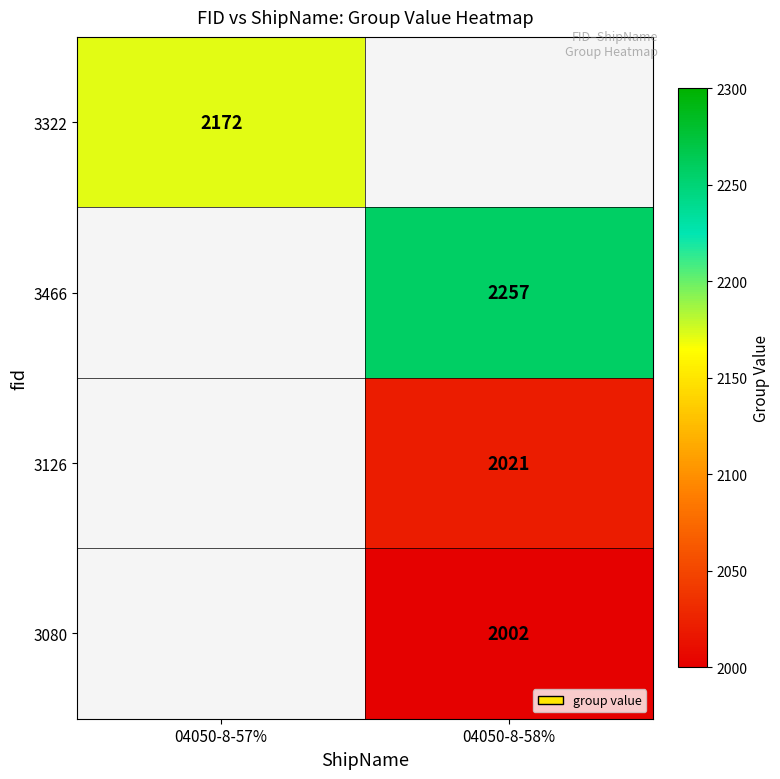

At how many categories does at least one series exceed 2196?

1